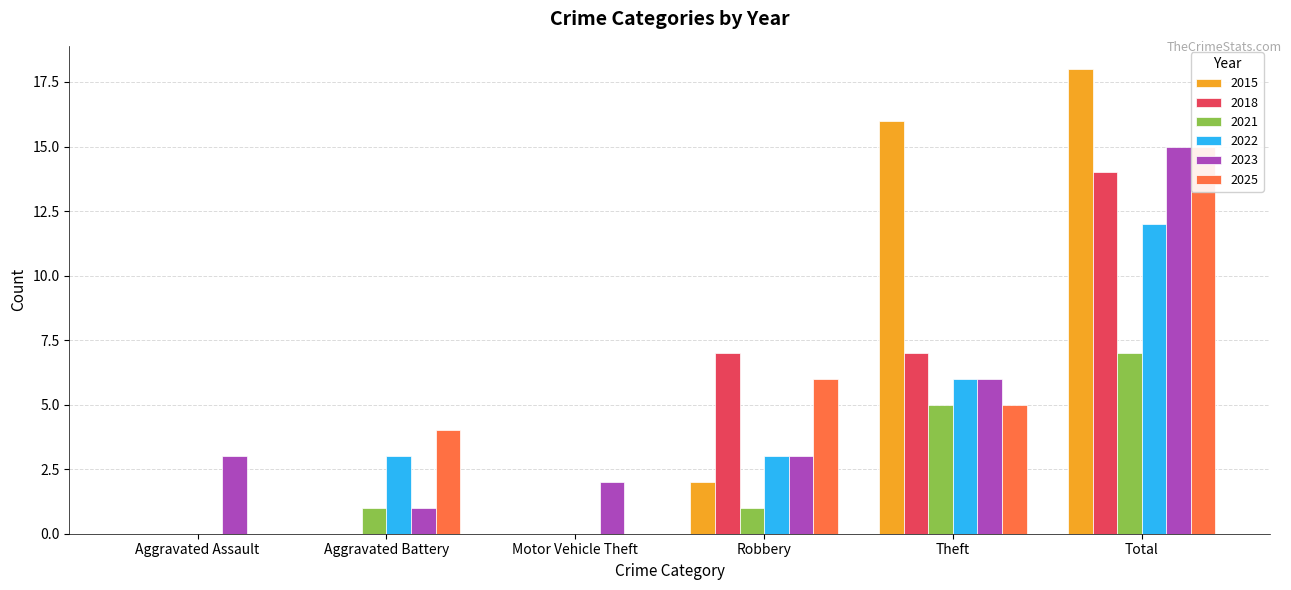

At which label does 2015 first exceed 2?

Theft